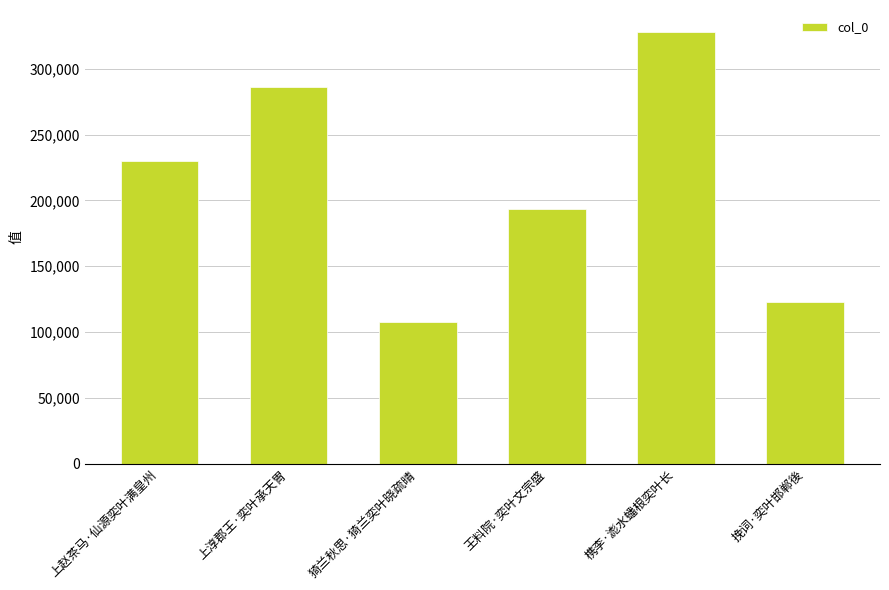

What is the difference between the second highest and minimum values?

178556